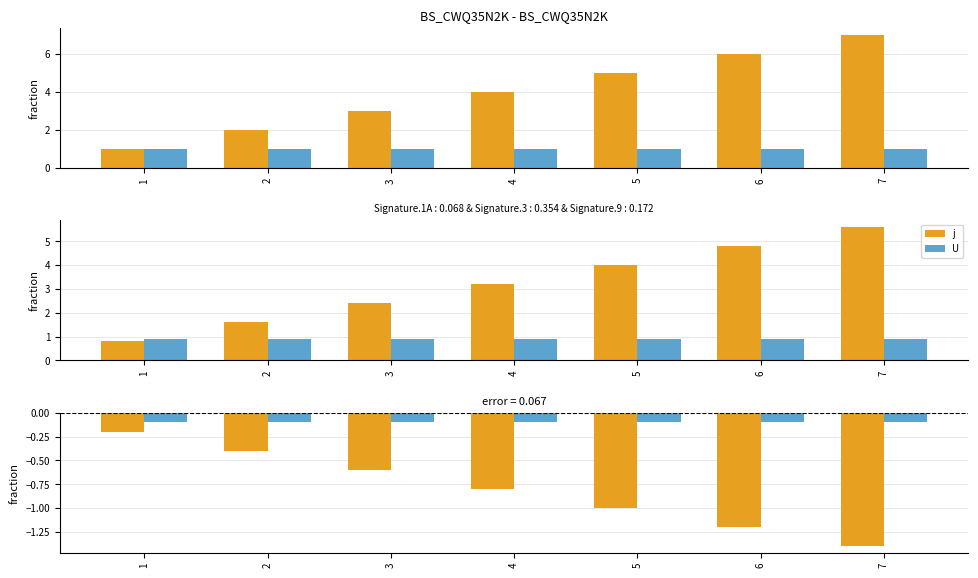

What is the sum of the U values at 3 and 5?

-0.2